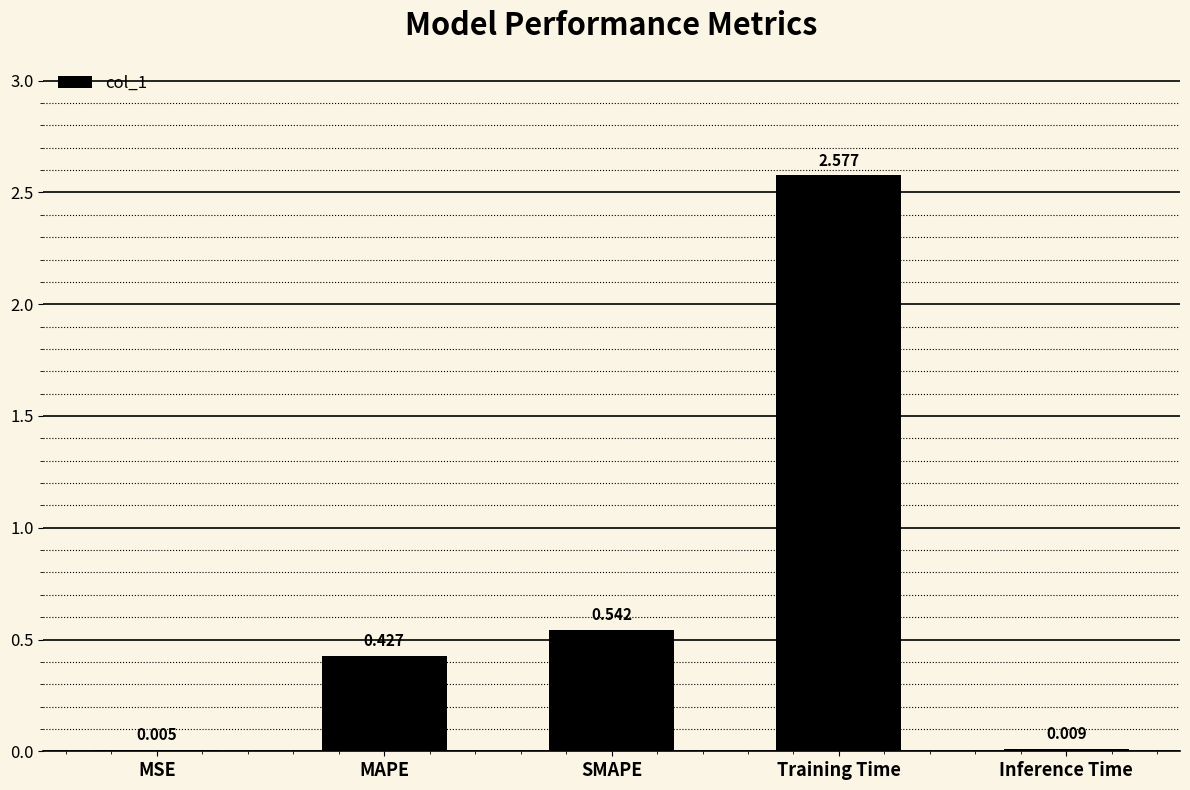

Which label corresponds to the largest value in the chart?

Training Time